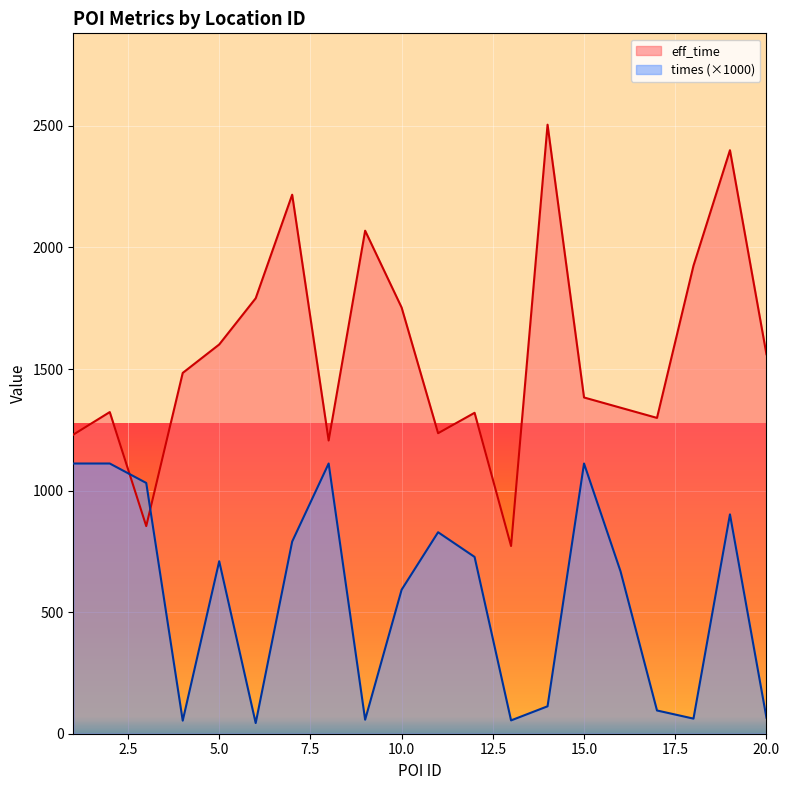

Which series has the largest total across all categories?

eff_time